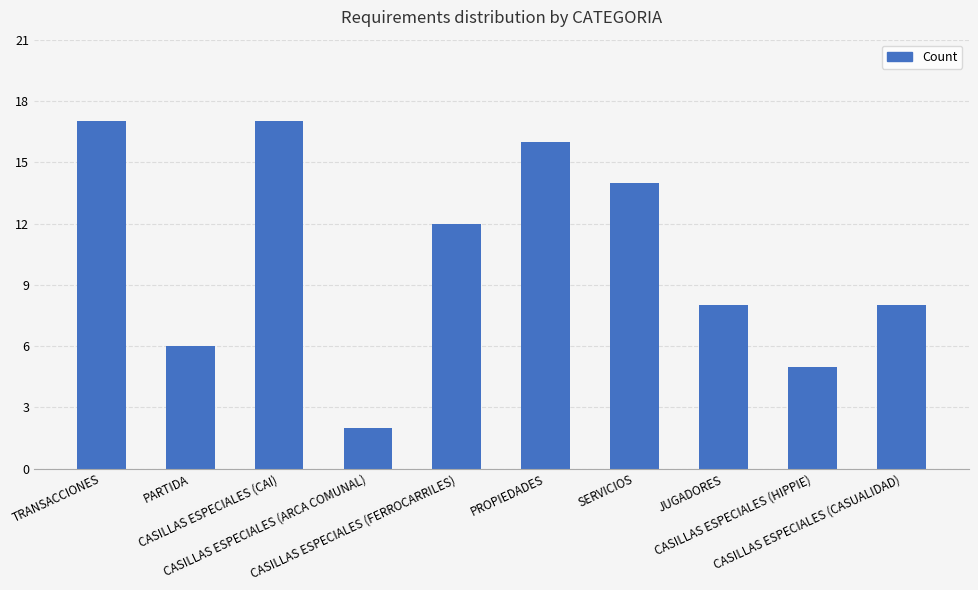

What is the sum of the values at PARTIDA and PROPIEDADES?

22